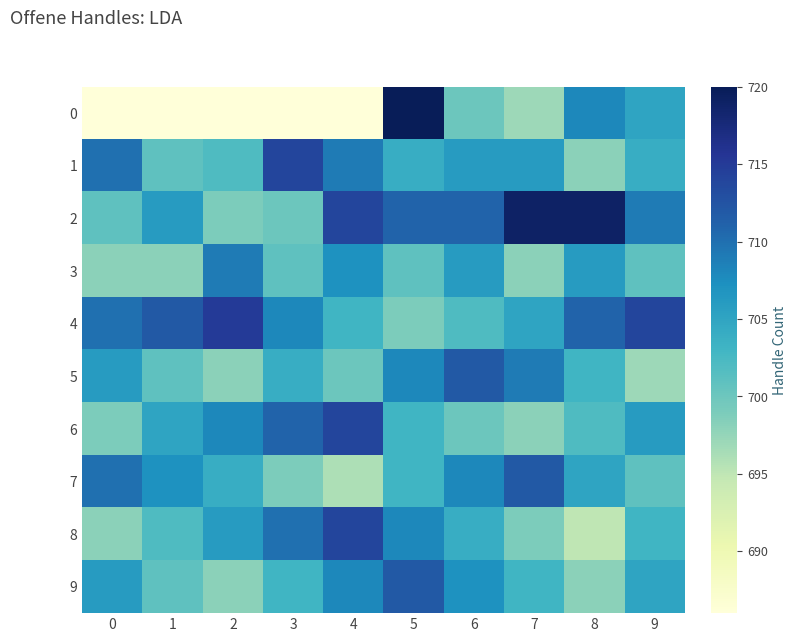

What is the difference between the highest and lowest values at 1?

26